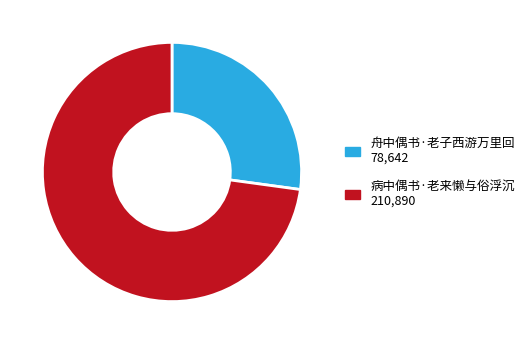

The 病中偶书·老来懒与俗浮沉 slice represents 73% of the pie. True or false?

True